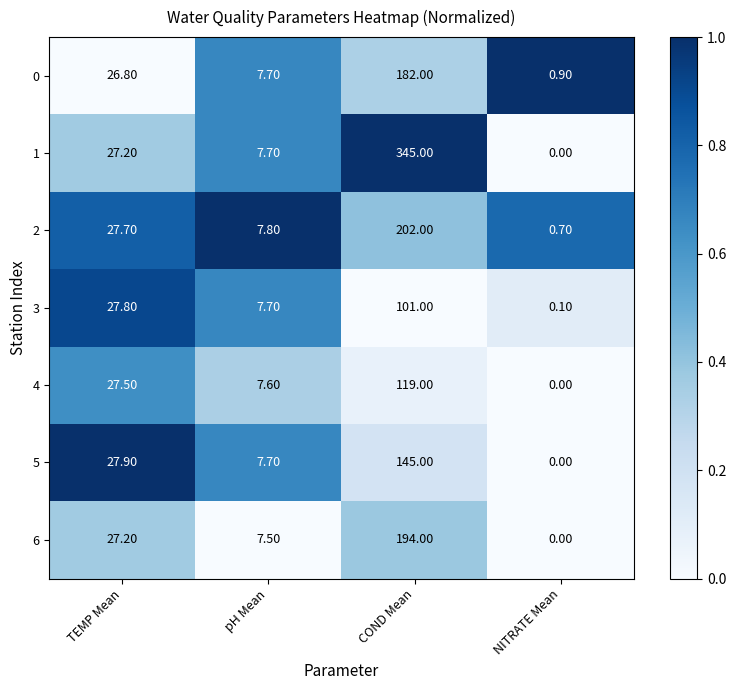

Count the number of categories in the chart.

4